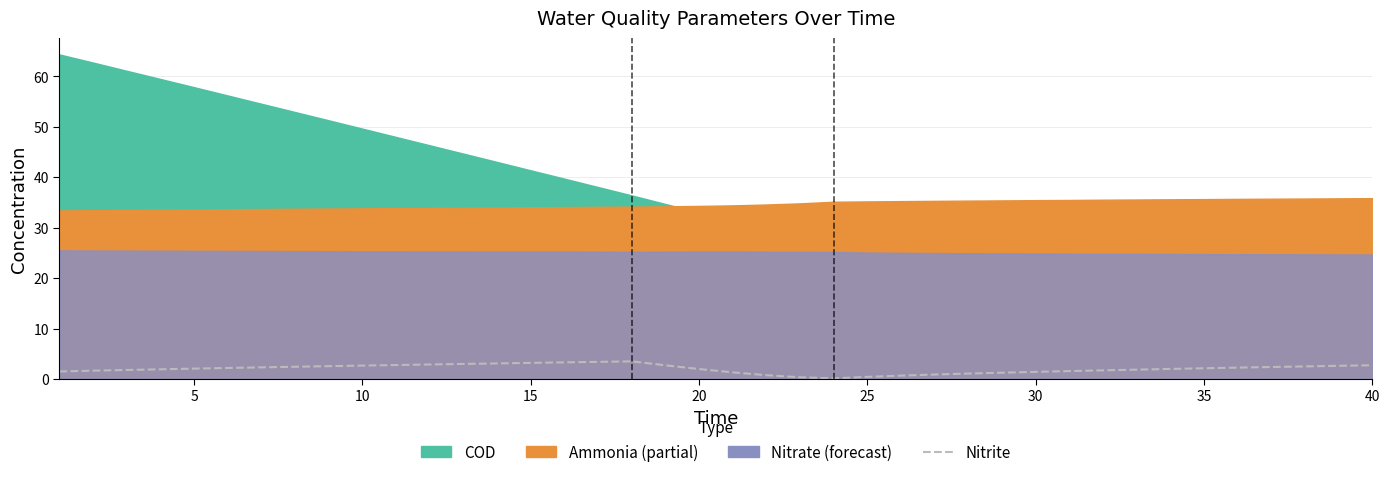

What is the difference between the second highest and second lowest values?

3.1